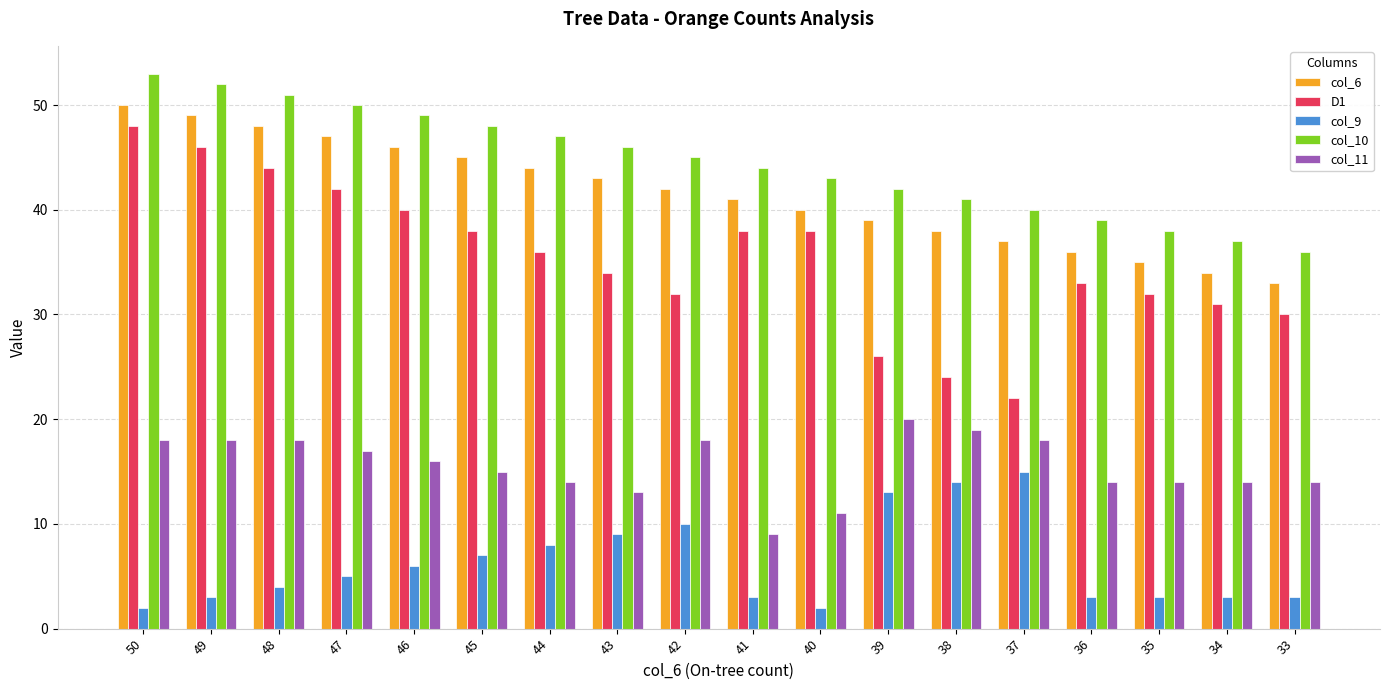

Which series has the largest range (max minus min)?

D1